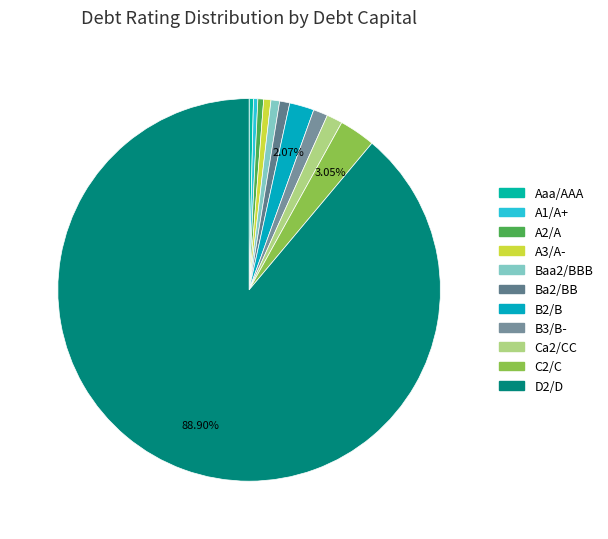

Which category has the smallest portion of the pie?

A2/A